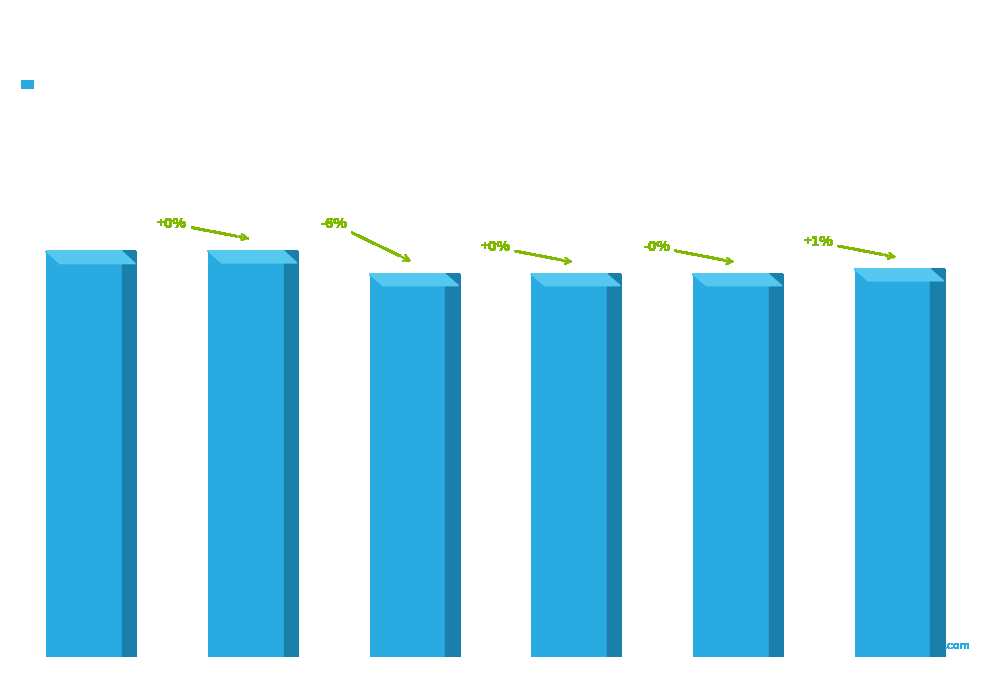

Reading right to left, what are all the values shown in this chart?

Scenario 5=1011437.7	Scenario 4=998368.6	Scenario 3=998368.6	Scenario 2=998368.6	Scenario 1=1059508.4	Scenario 0=1057766.4